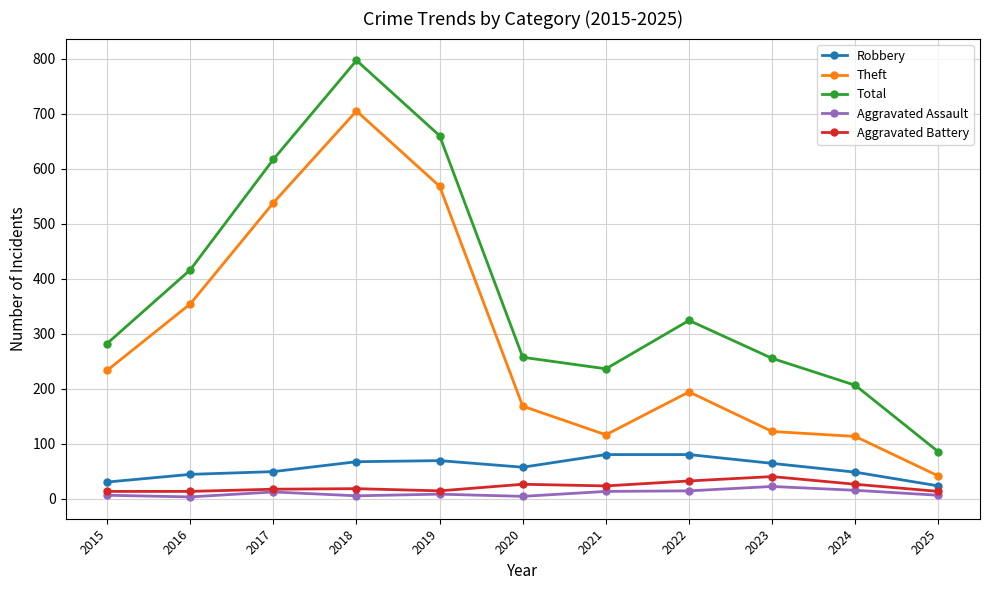

True or false: Total and Theft intersect in this chart.

False